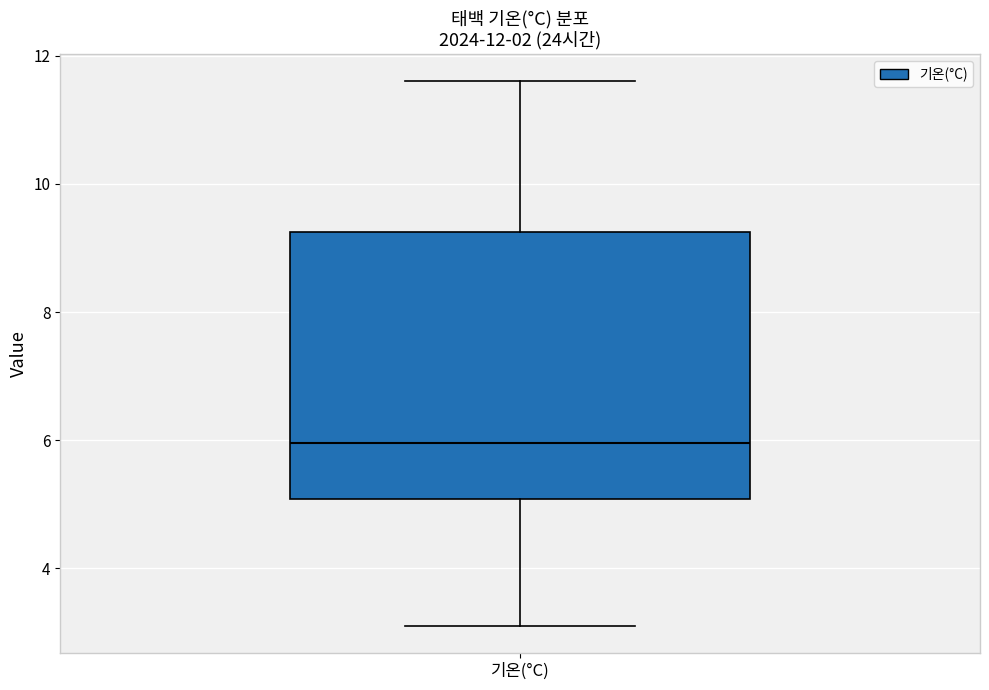

Where does the lower whisker of the box for 기온(°C) end on the y-axis? The values are not printed on the chart, so give them approximately, as read against the axis.

3.2